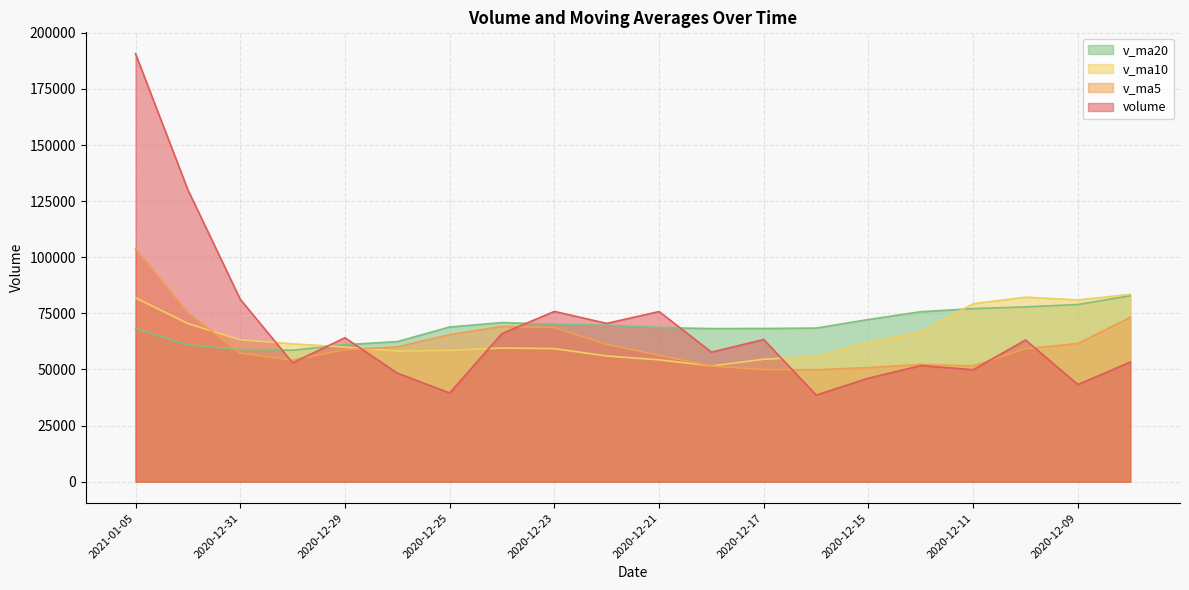

What are all the series names shown in the legend?

v_ma20, v_ma10, v_ma5, volume